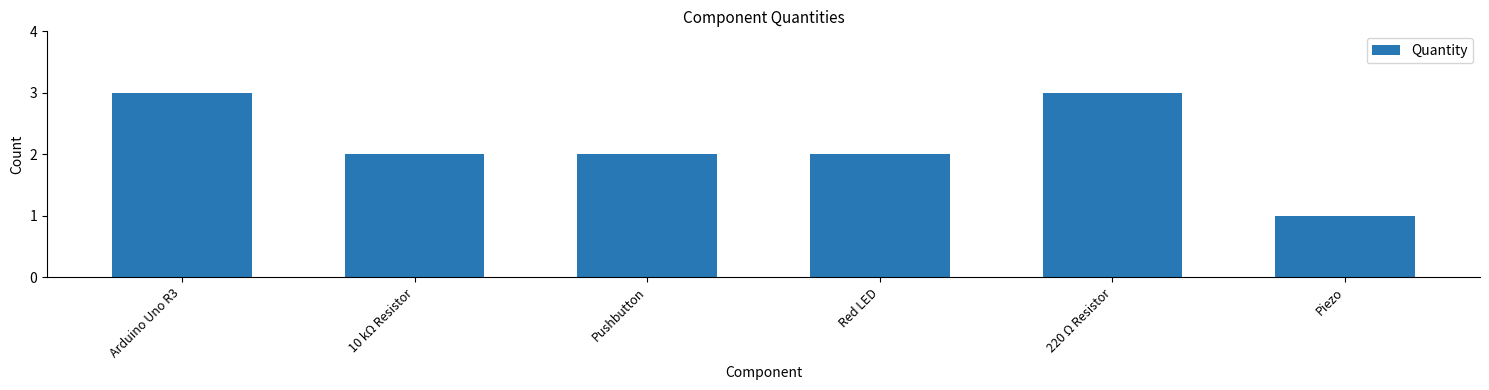

At which category does the chart reach its minimum across all series?

Piezo